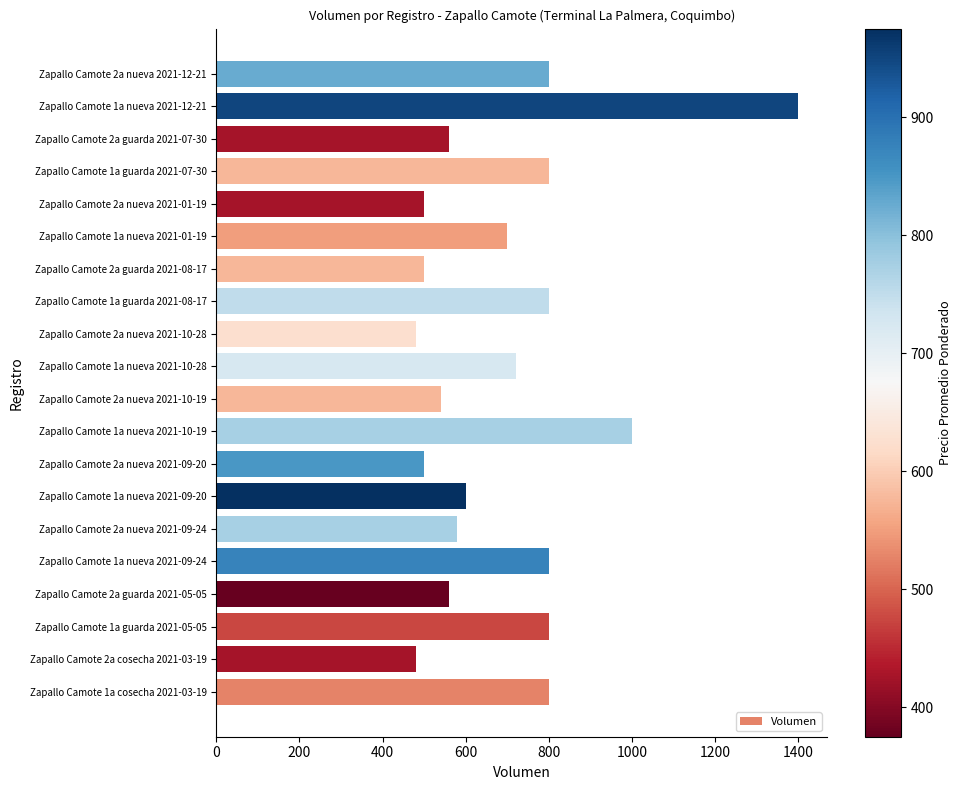

What is the maximum value shown in the chart?

1400